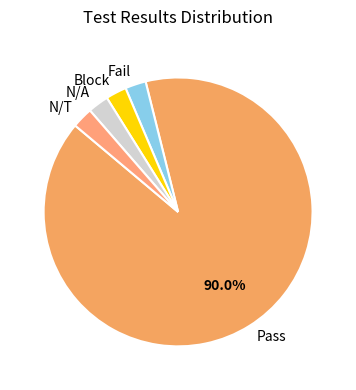

What is the ratio of the value at Pass to the value at Block?

36.0